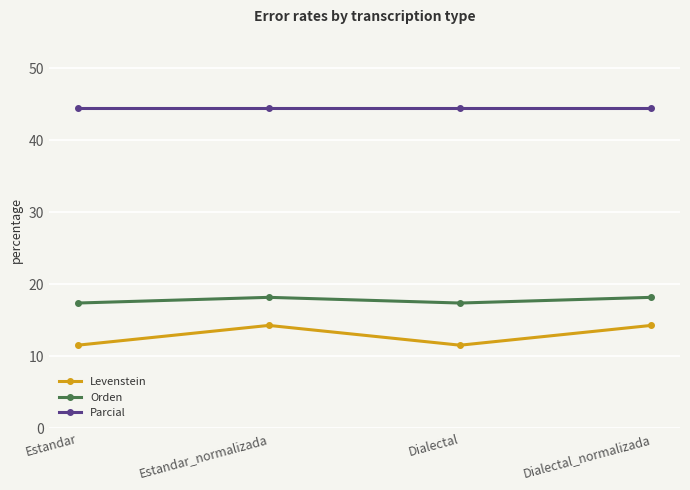

What is the difference between the Orden values at Estandar_normalizada and Estandar?

0.8